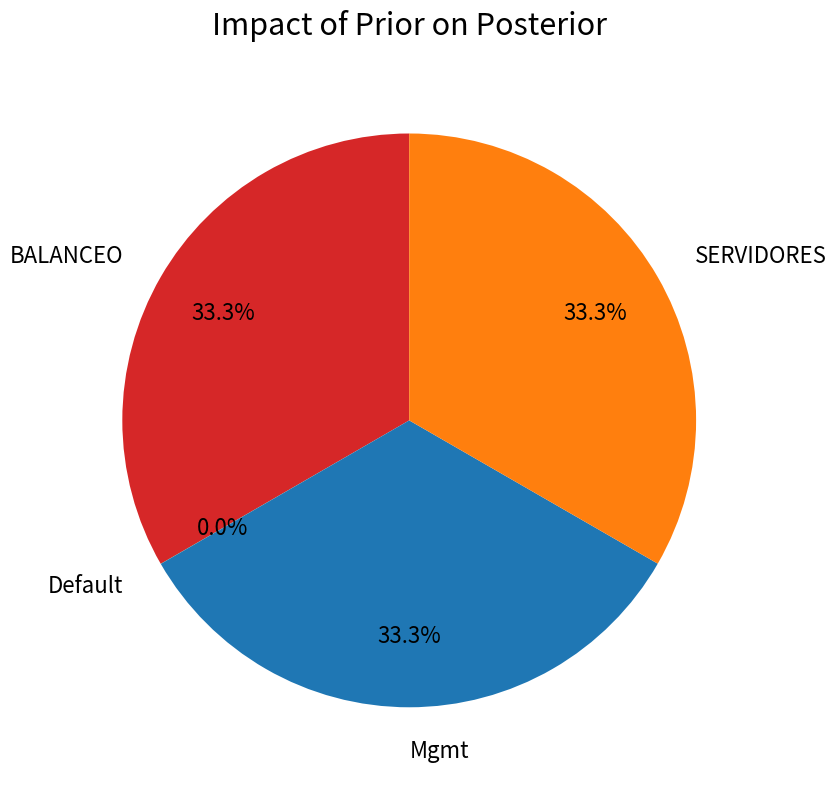

Does SERVIDORES represent more than half of the total?

No